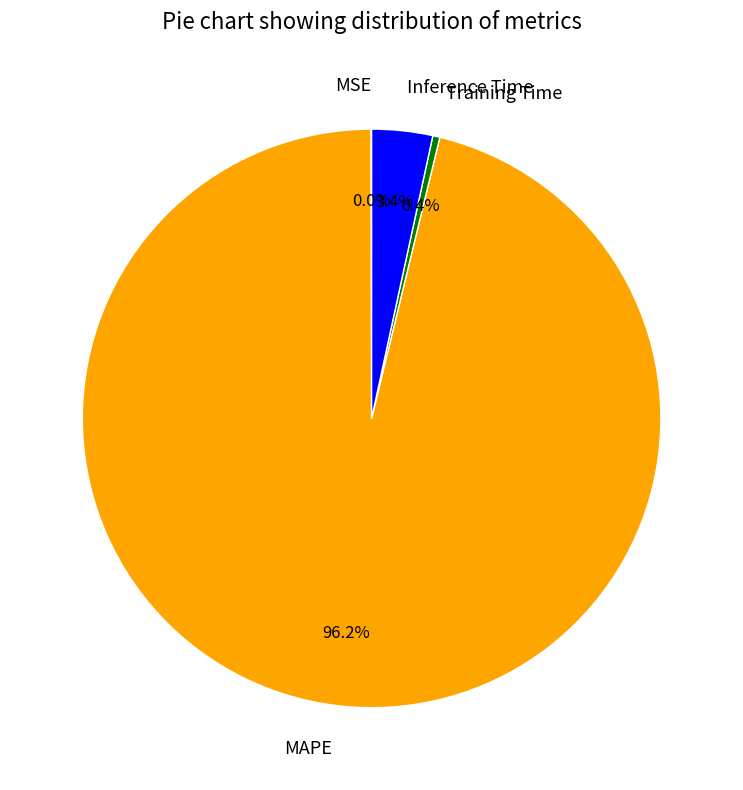

Is there a majority slice in this chart?

Yes